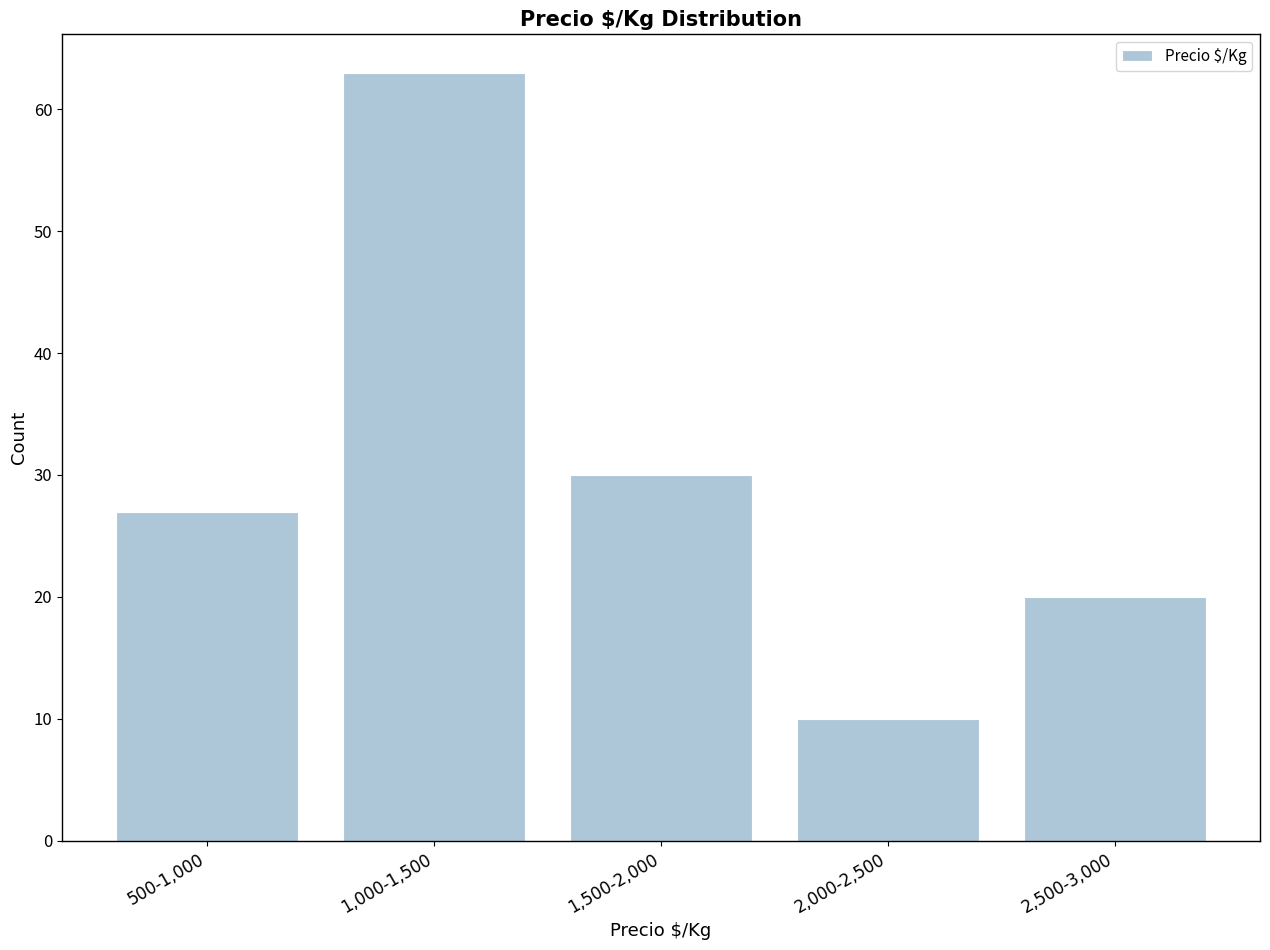

Reading left to right, list all the values displayed in this chart.

500-1,000=27	1,000-1,500=63	1,500-2,000=30	2,000-2,500=10	2,500-3,000=20